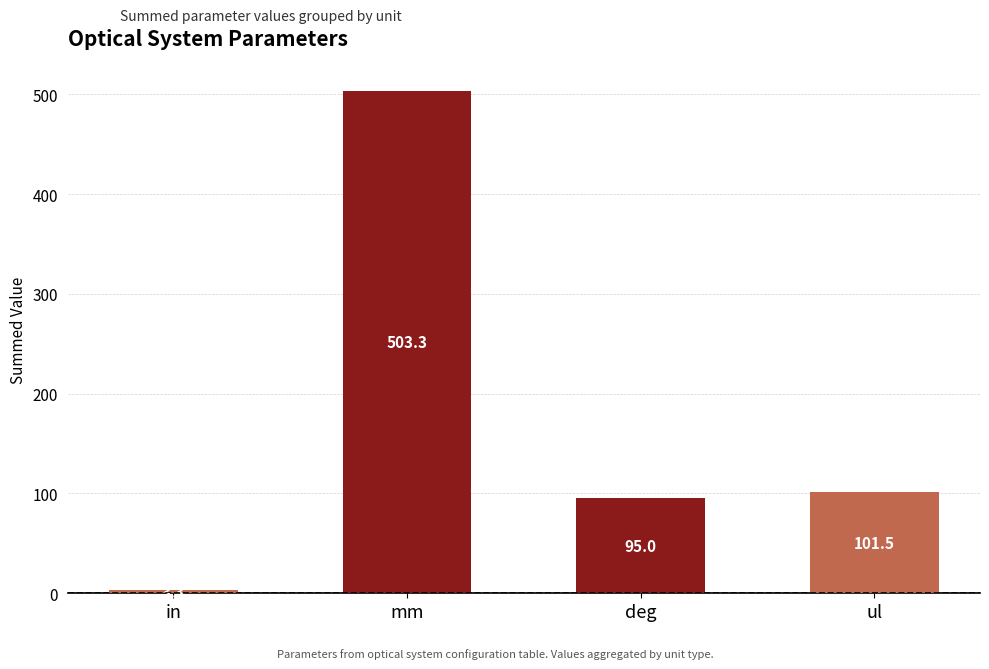

Reading right to left, transcribe all the data shown in this chart.

101.5	95.0	503.3	3.3